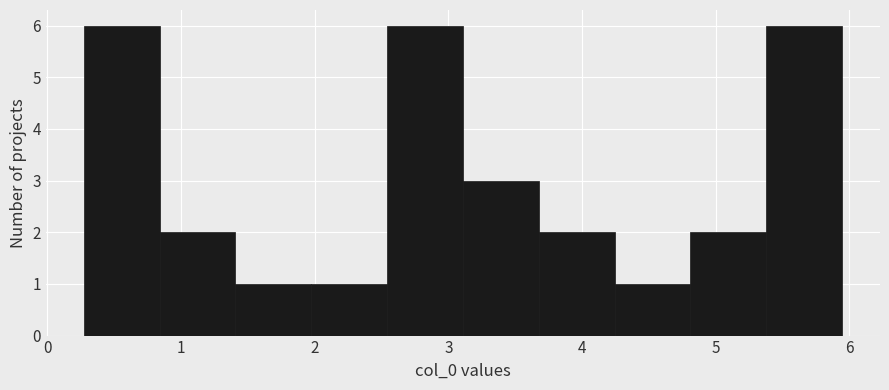

How tall is the bar that spans 3.7 to 4.2 on the x-axis? Neither the bar edges nor the heights are printed on the chart, so give them approximately, as read against the axes.

2